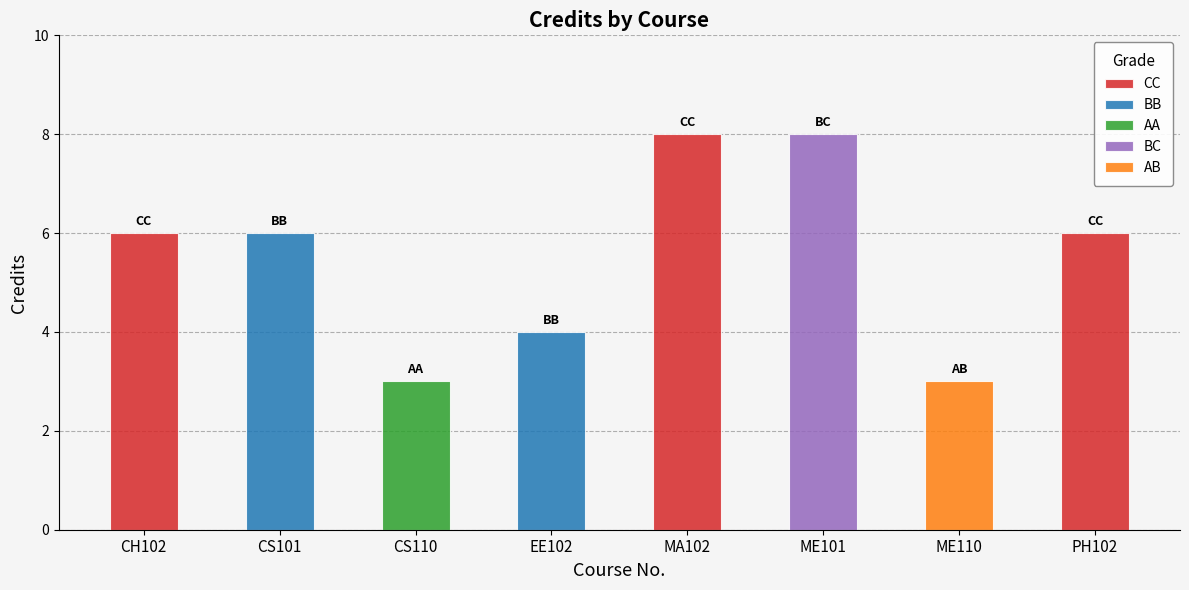

What is the difference between the second highest and second lowest values?

5